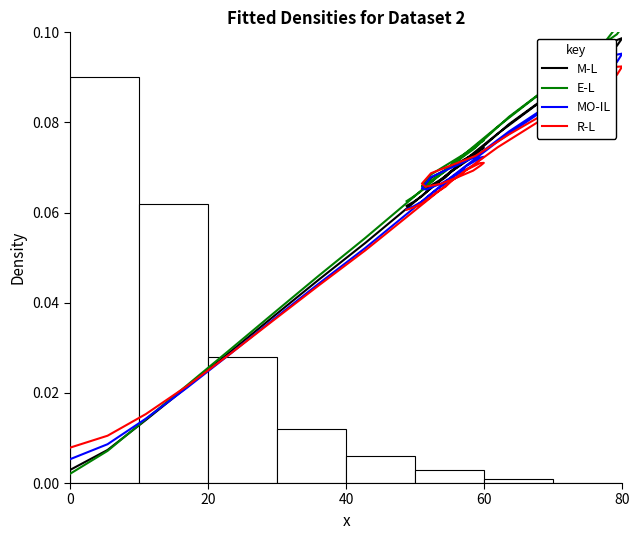

What are all the series names shown in the legend?

M-L, E-L, MO-IL, R-L